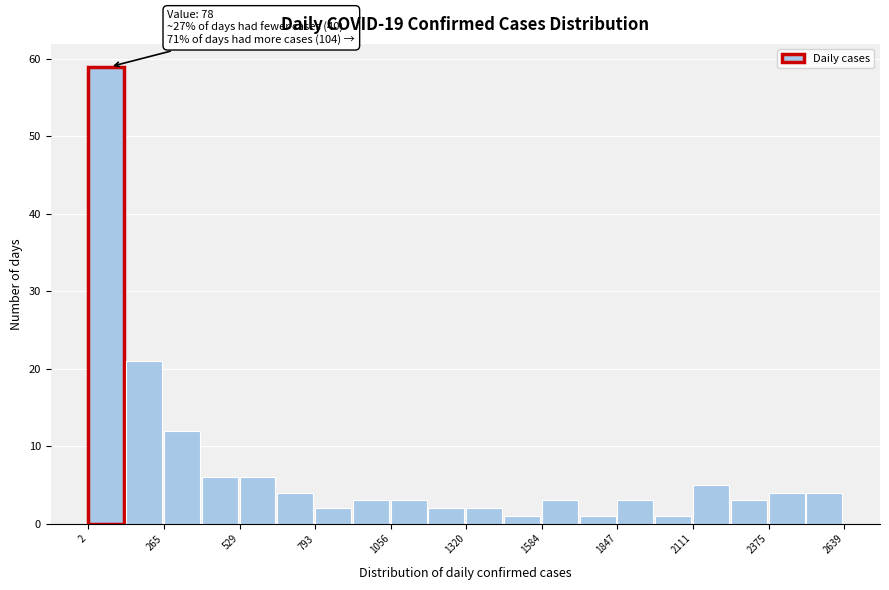

Read against the x-axis, roughly where is the centre of the tallest bar?

50